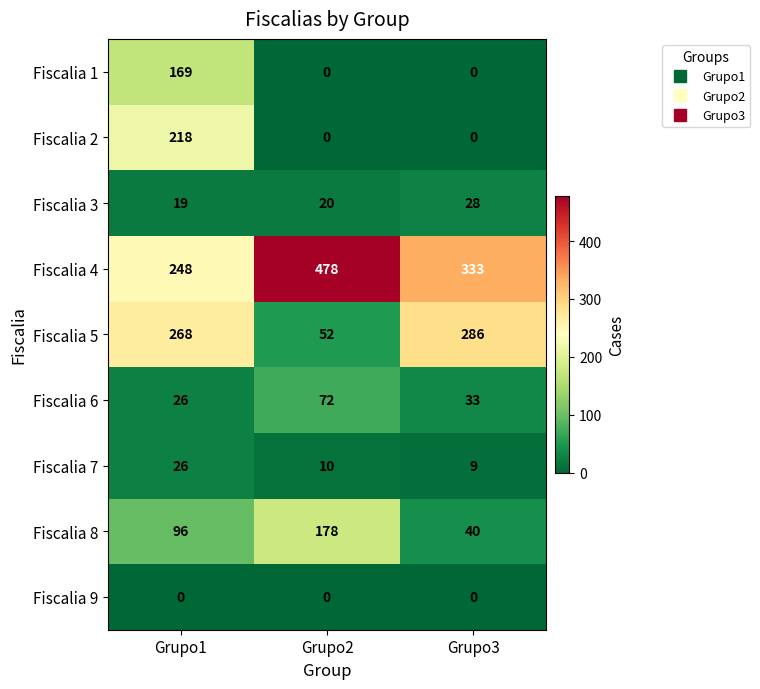

Count the Fiscalia 3 values in the range 19 to 28.

3